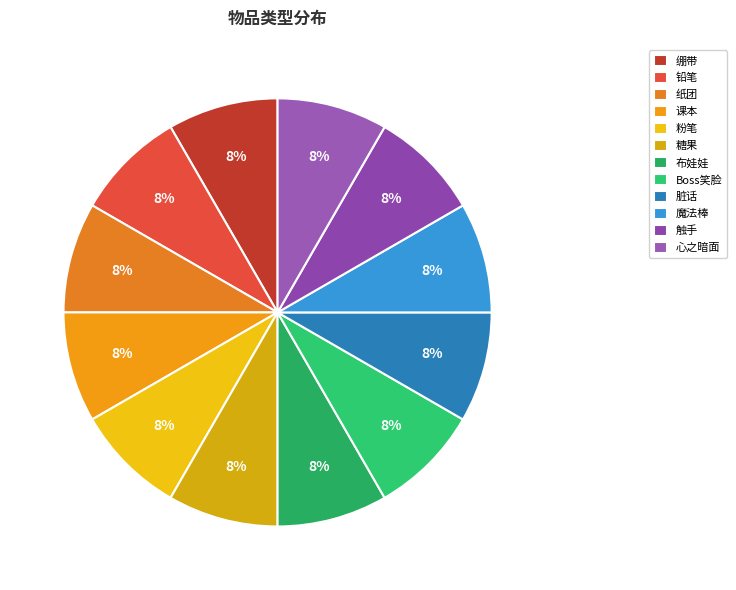

Count the number of slices in the pie.

12